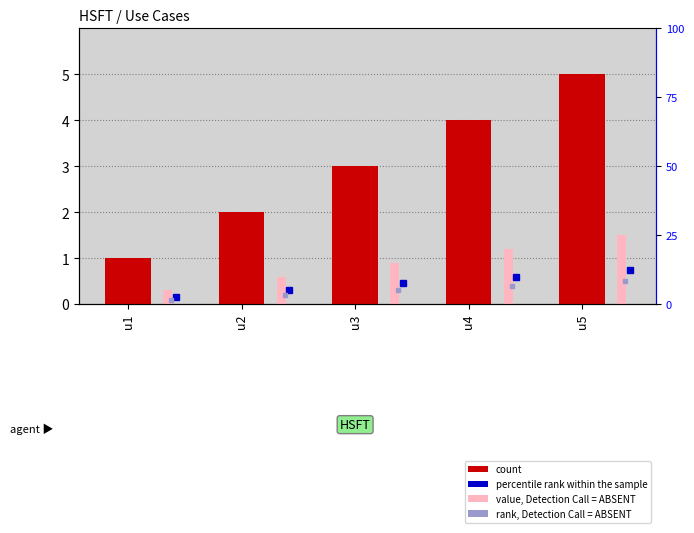

At how many categories does at least one series exceed 4?

1